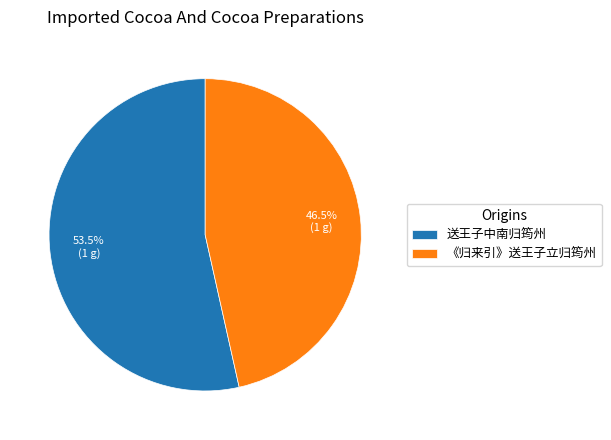

What portion of the pie excludes 送王子中南归筠州?

46.5%